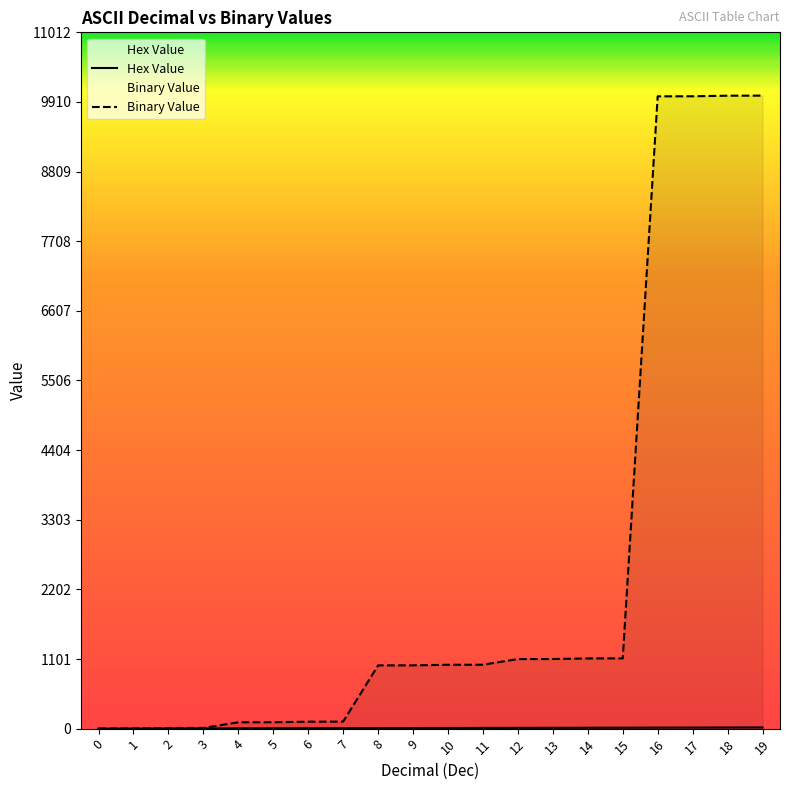

True or false: the data shows 9 at 9.

True